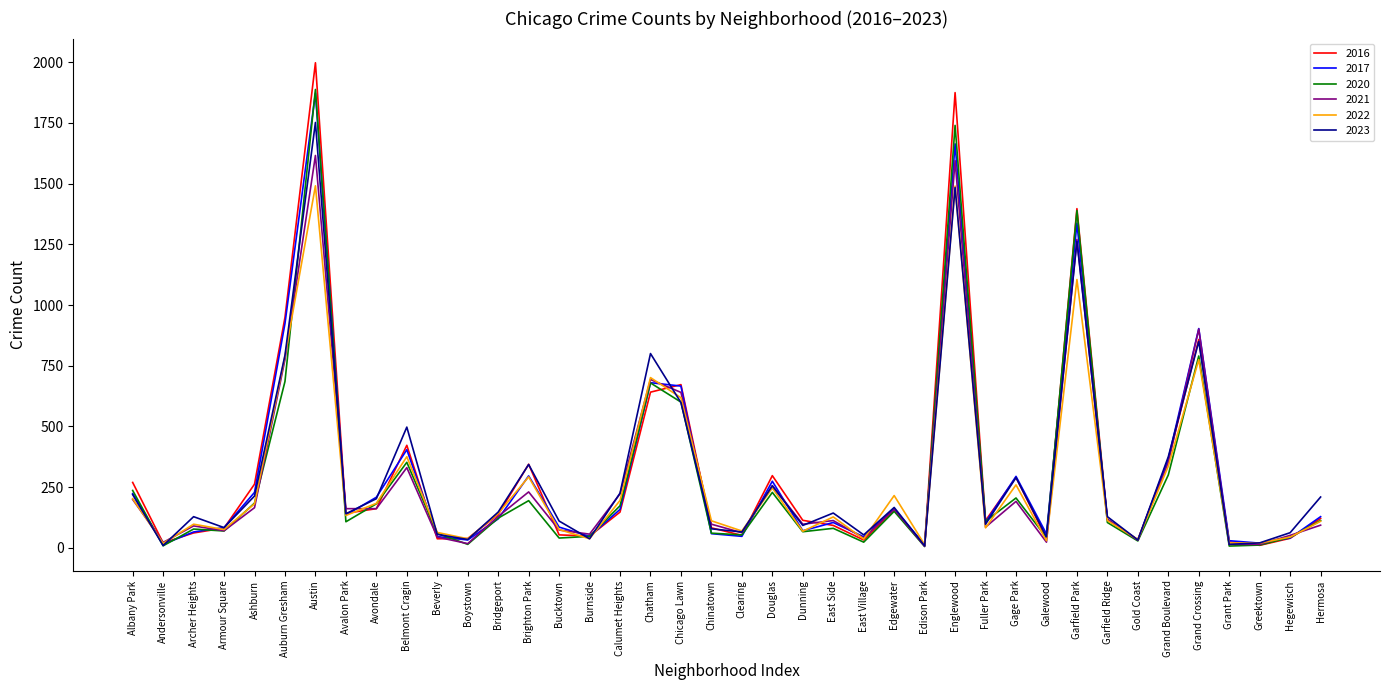

What is the highest value of the 2020 series?

1888